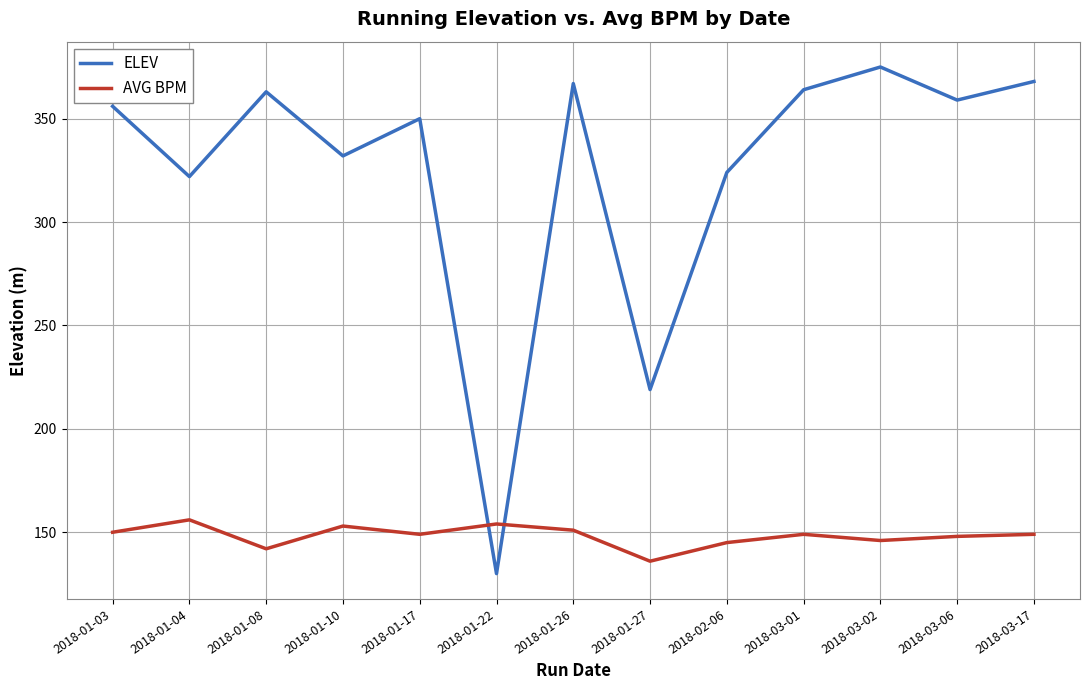

Rank the series by their maximum value, from lowest to highest.

AVG BPM, ELEV